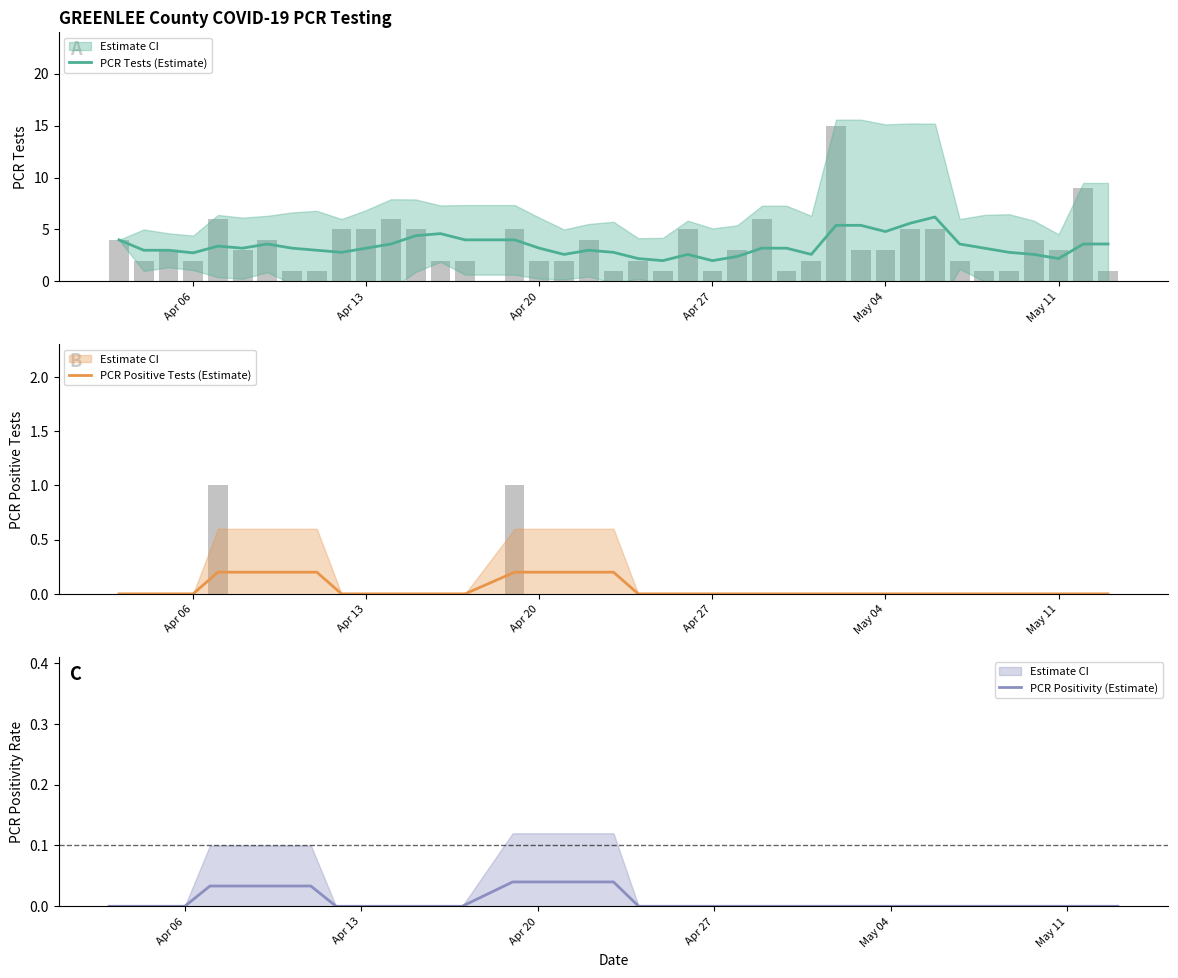

What is the minimum value for PCR Tests (Estimate)?

2.0